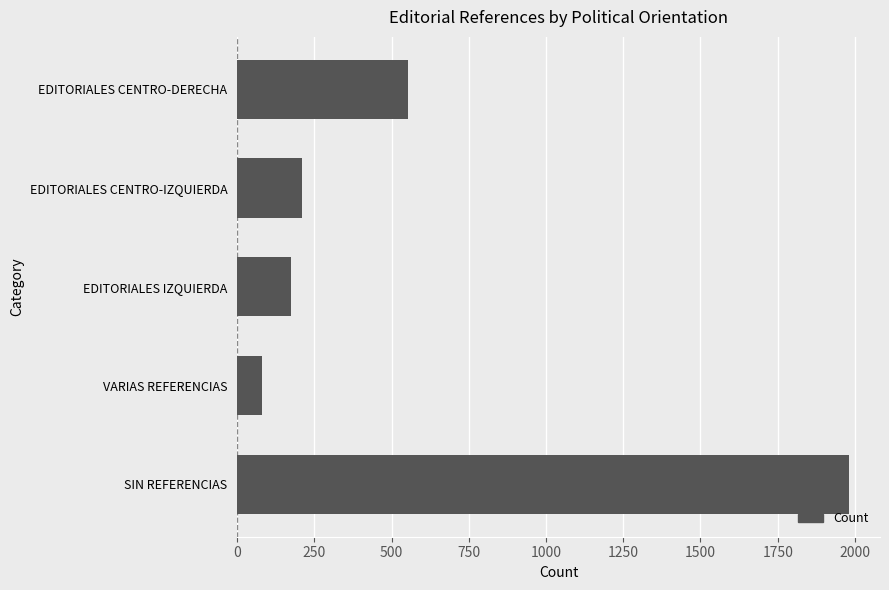

Does the chart contain any negative values?

No